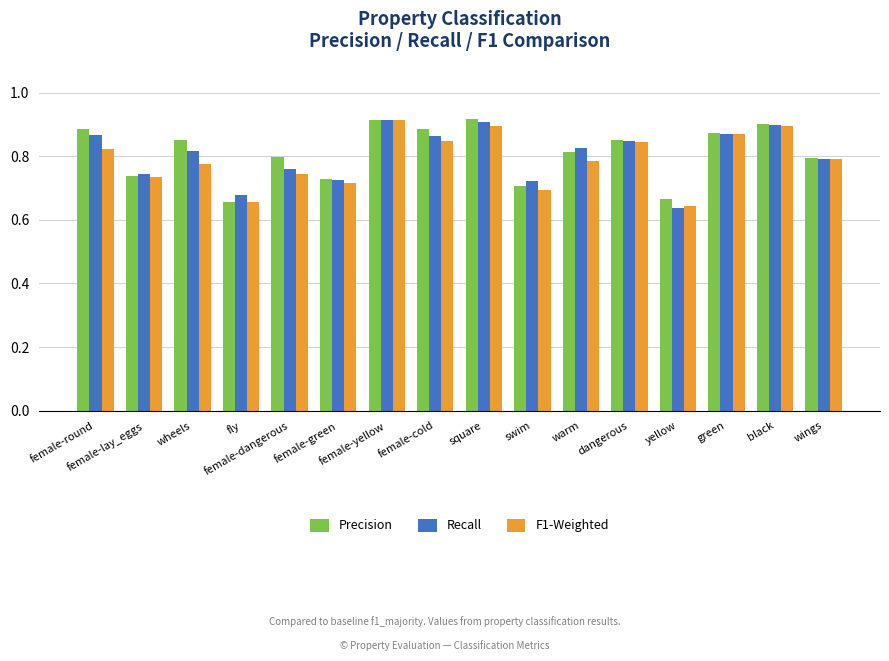

At how many categories does at least one series exceed 0?

16